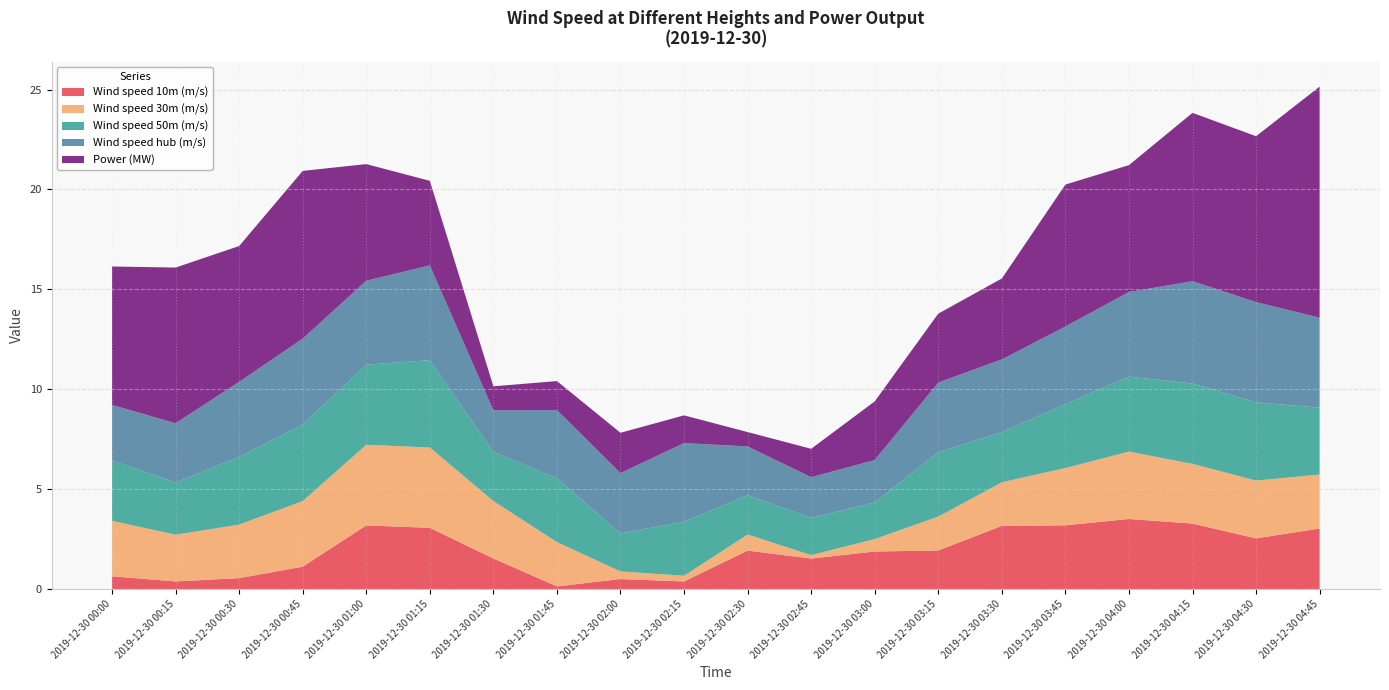

Reading left to right, what are all the values shown in this chart?

Wind speed 10m (m/s): 0.6	0.4	0.5	1.1	3.2	3.1	1.5	0.1	0.5	0.4	1.9	1.5	1.9	1.9	3.2	3.2	3.5	3.3	2.5	3.0
Wind speed 30m (m/s): 2.8	2.3	2.7	3.3	4.0	4.0	2.9	2.2	0.4	0.3	0.8	0.2	0.6	1.7	2.2	2.9	3.4	3.0	2.9	2.7
Wind speed 50m (m/s): 3.0	2.6	3.4	3.8	4.0	4.4	2.4	3.2	1.9	2.7	2.0	1.9	1.8	3.2	2.5	3.2	3.8	4.0	3.9	3.4
Wind speed hub (m/s): 2.8	3.0	3.8	4.3	4.2	4.7	2.1	3.4	3.0	3.9	2.4	2.0	2.1	3.5	3.6	3.9	4.2	5.1	5.0	4.5
Power (MW): 6.9	7.8	6.8	8.4	5.8	4.2	1.2	1.5	2.0	1.4	0.7	1.4	2.9	3.4	4.1	7.1	6.4	8.4	8.3	11.6